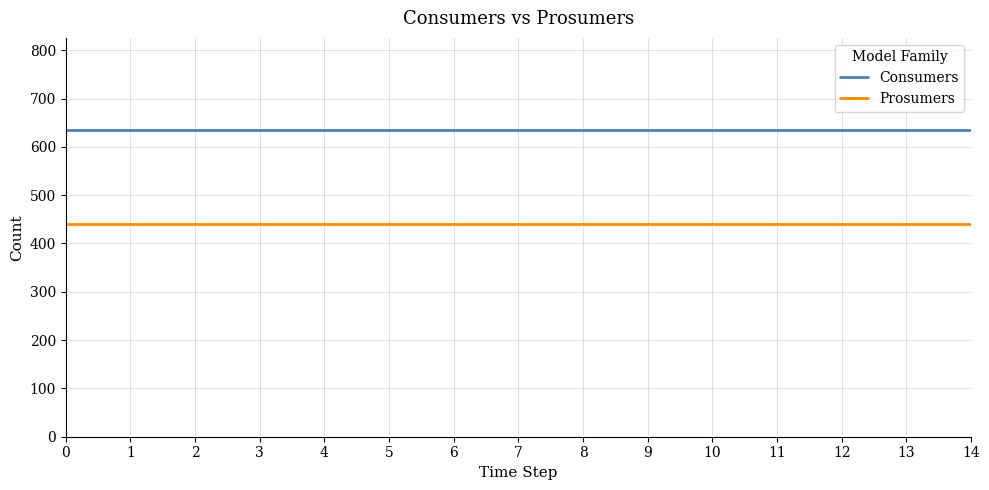

What value does the Consumers series have at 4?

635